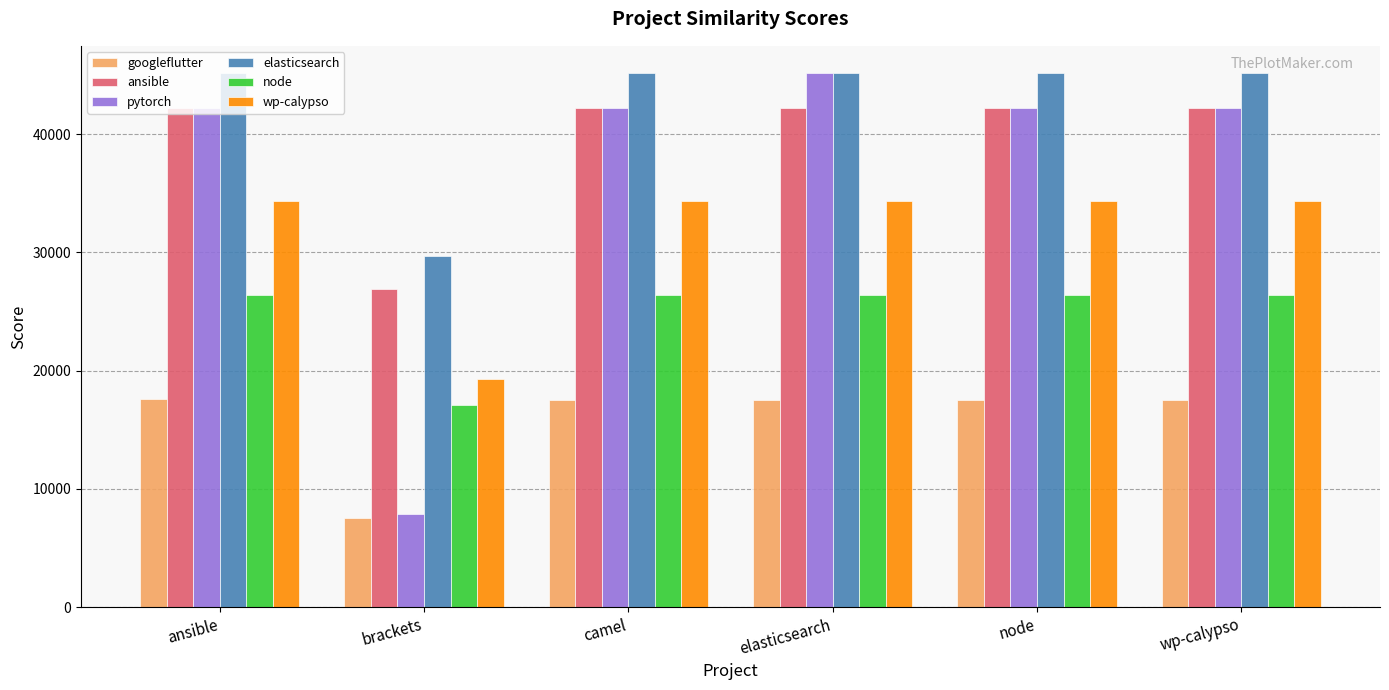

At how many categories does at least one series exceed 12905?

6